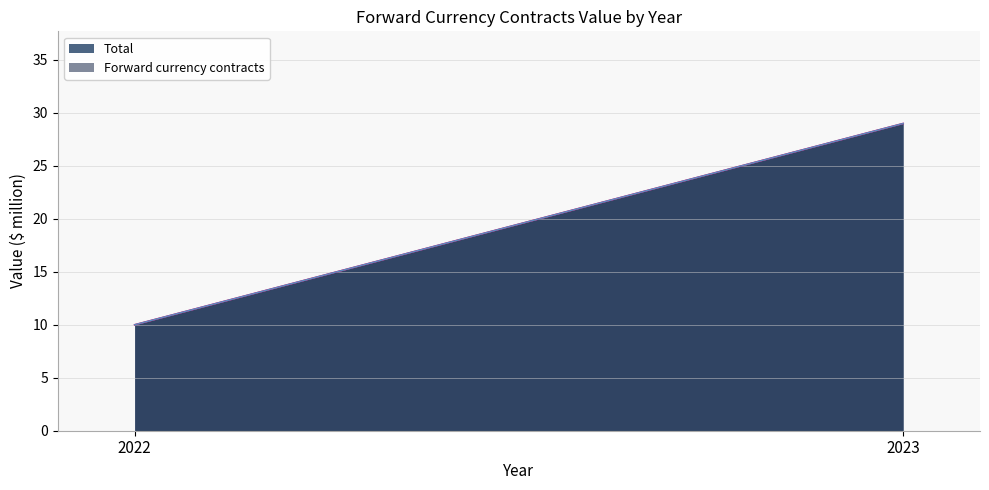

Which series has the largest total across all categories?

Forward currency contracts